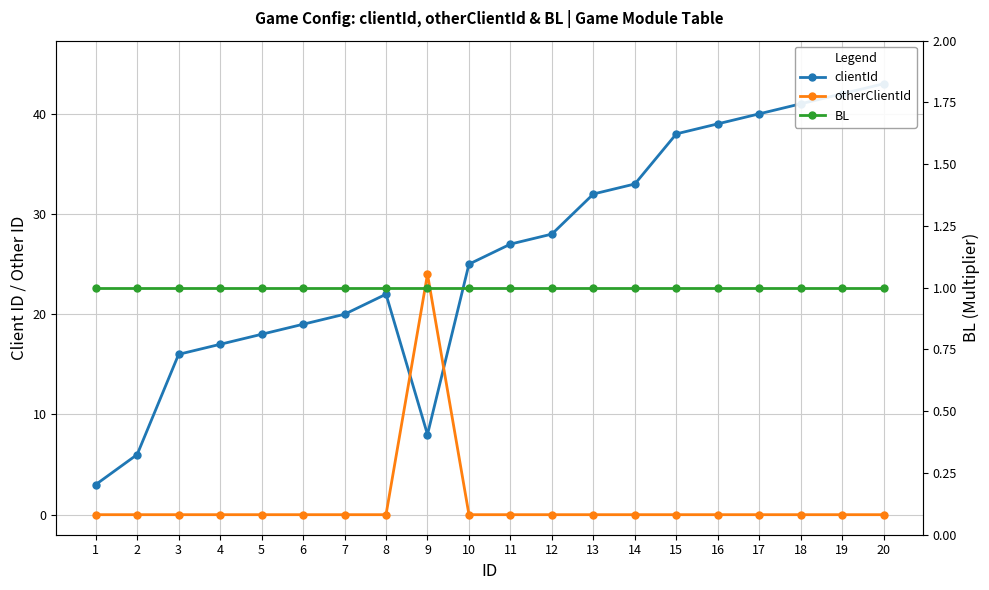

Does the chart display data point markers on the line(s)?

Yes